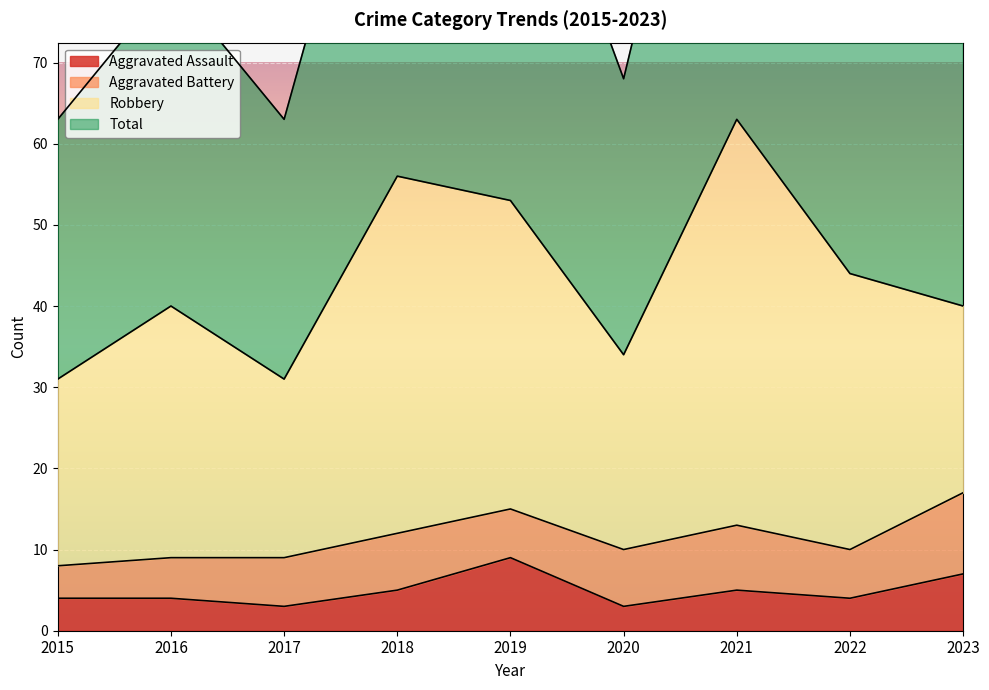

Between 2015 and 2019, which series saw the biggest shift?

Total